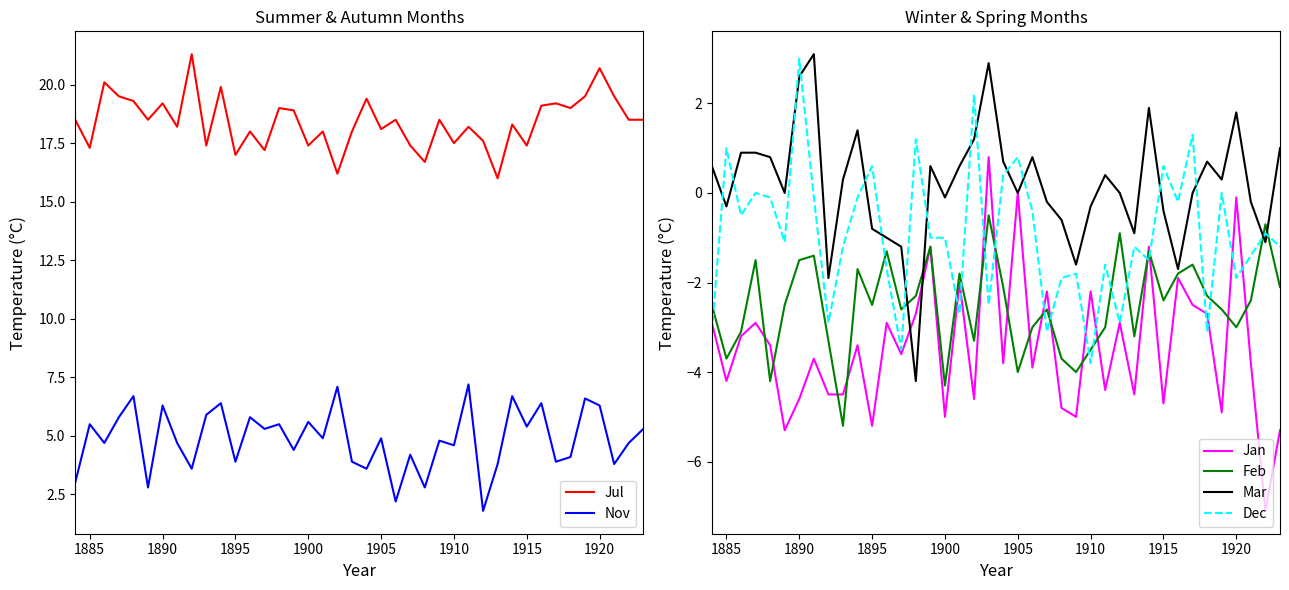

What are all the series names shown in the legend?

Jul, Nov, Jan, Feb, Mar, Dec